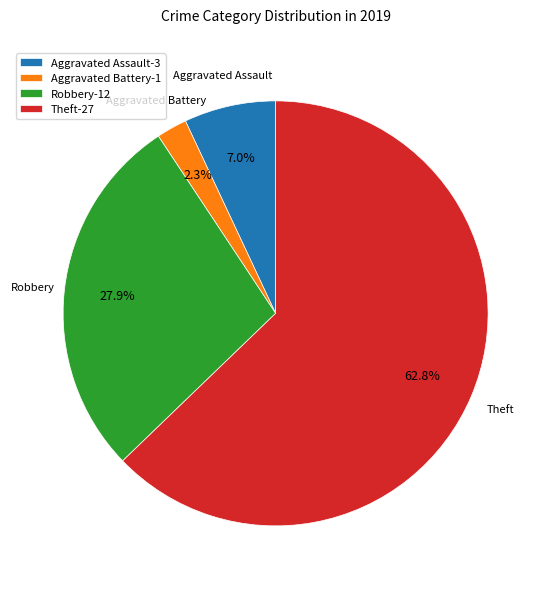

Which category has the smallest portion of the pie?

Aggravated Battery